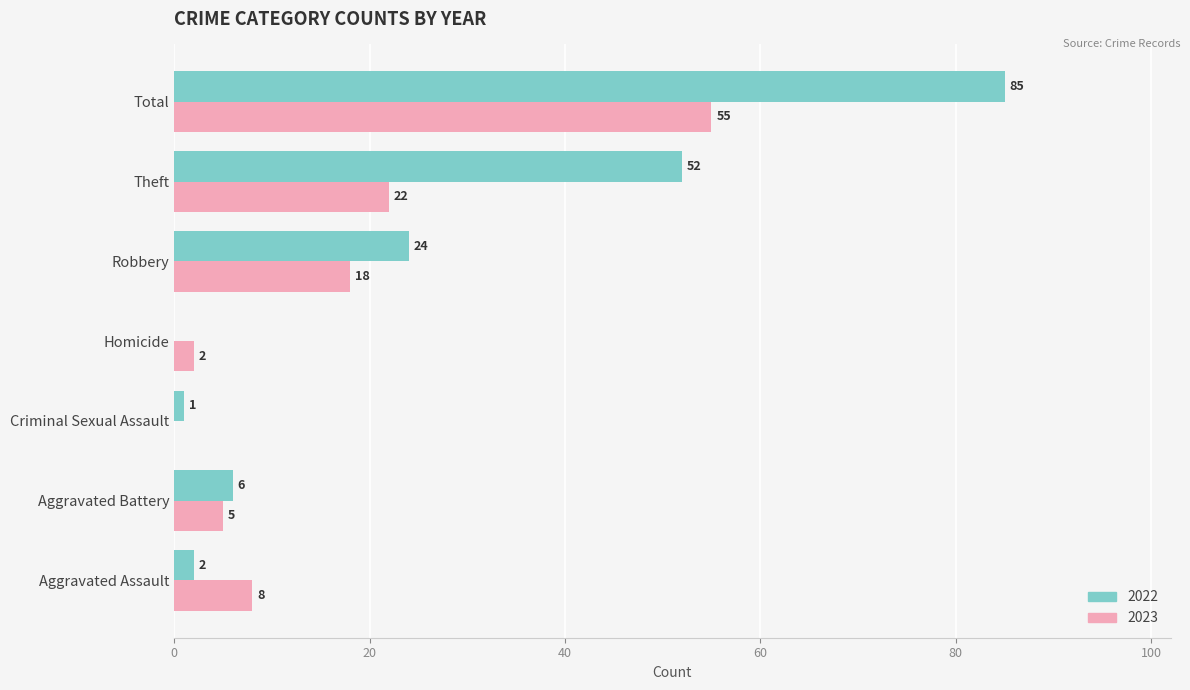

What is the greatest value displayed?

85